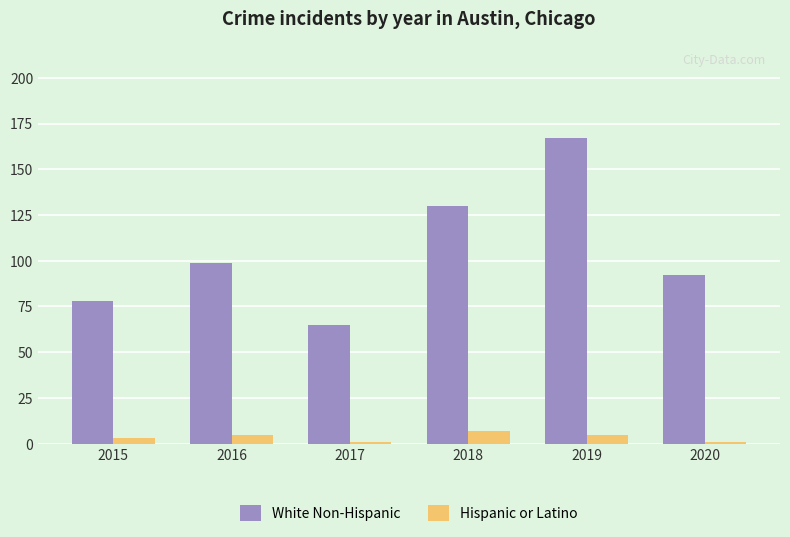

Which series changed the most between 2016 and 2019?

White Non-Hispanic